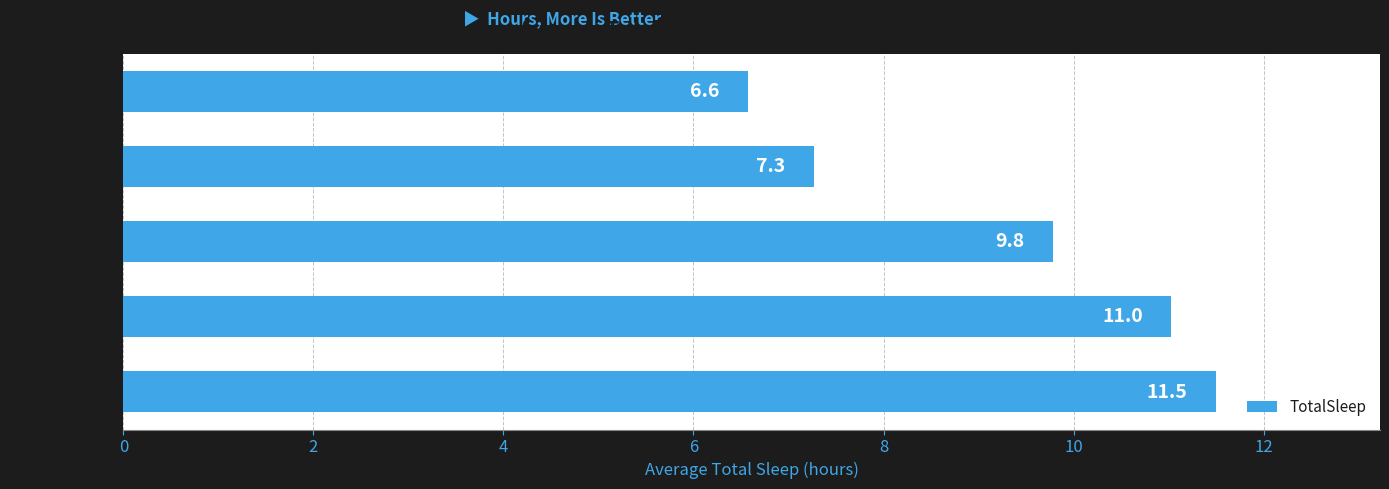

Between Predation 5 and Predation 4, which is larger?

Predation 4